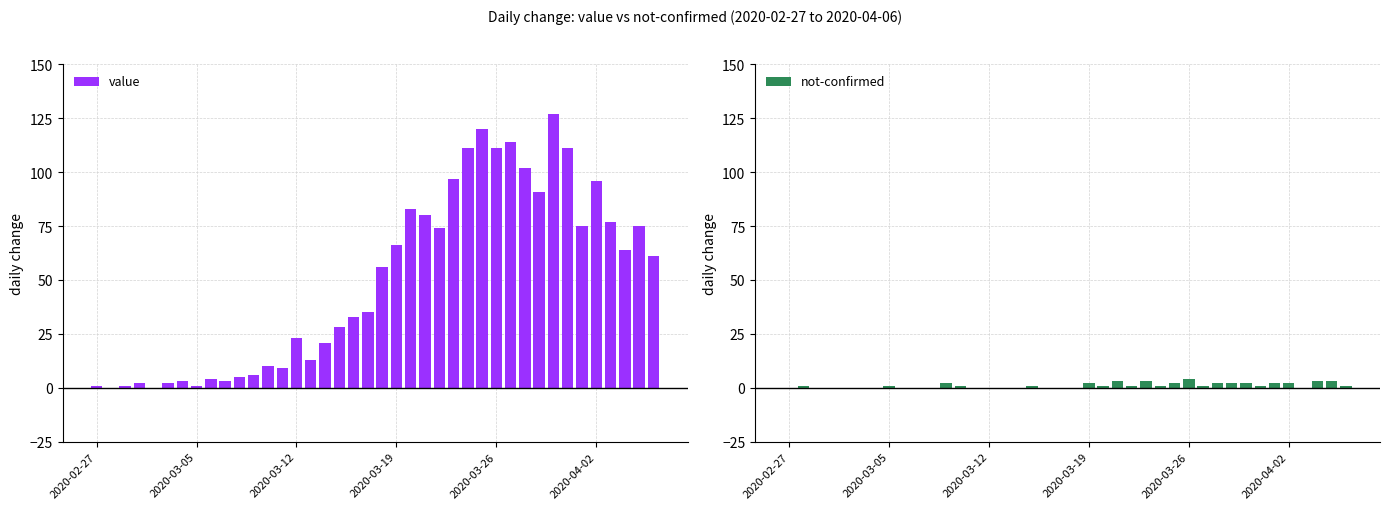

Which series has the largest total across all categories?

value